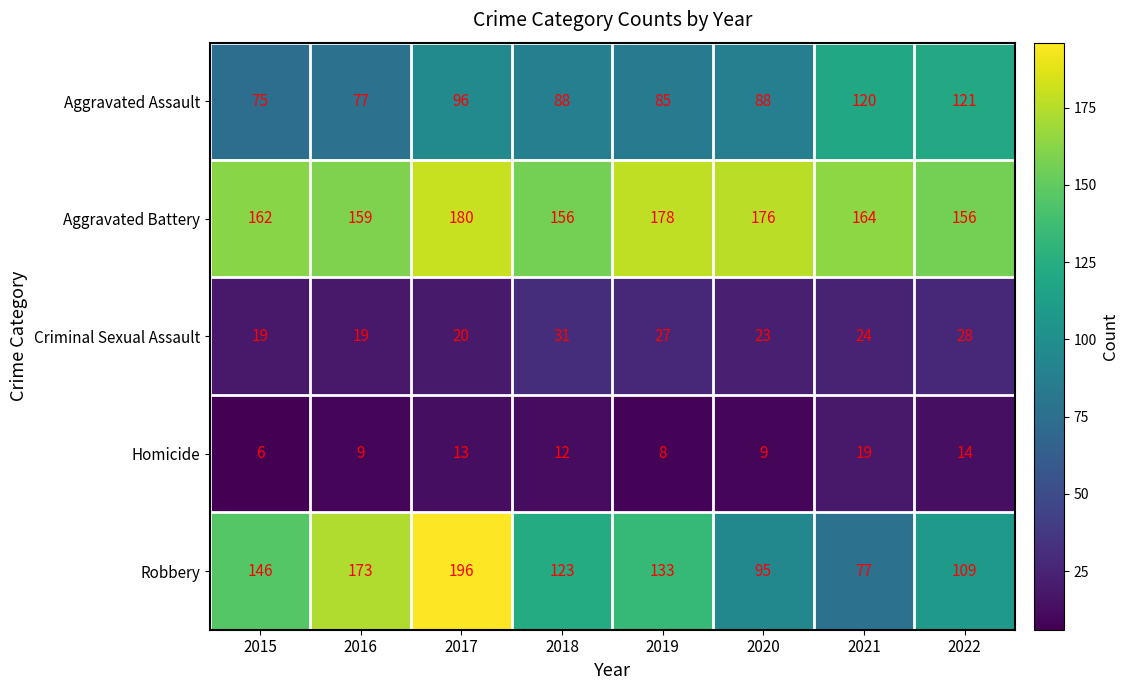

Between 2017 and 2020, which series saw the biggest shift?

Robbery